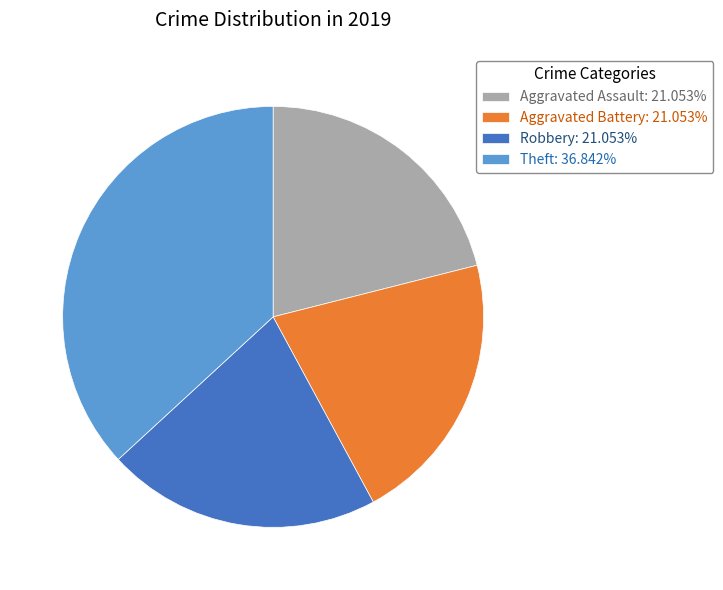

Combined, do Theft: 36.842% and Aggravated Assault: 21.053% account for over 50%?

Yes